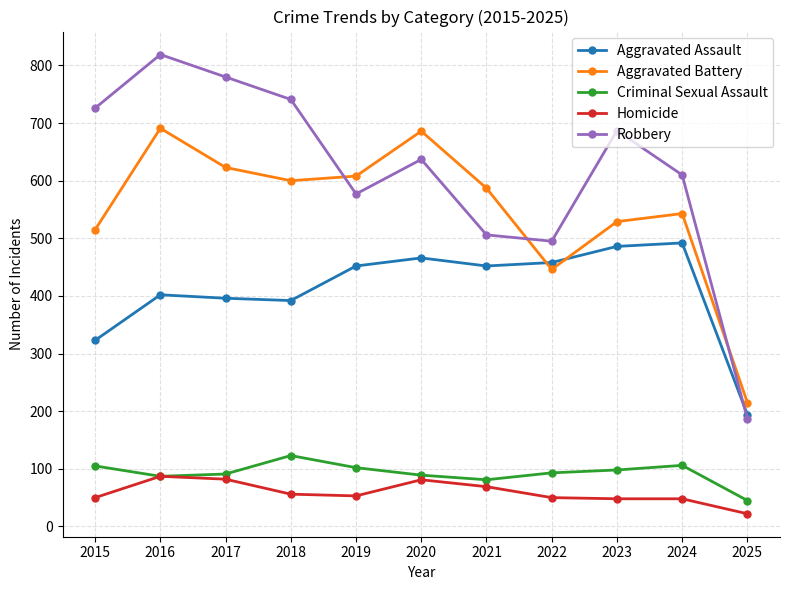

How many lines are shown in the chart?

5